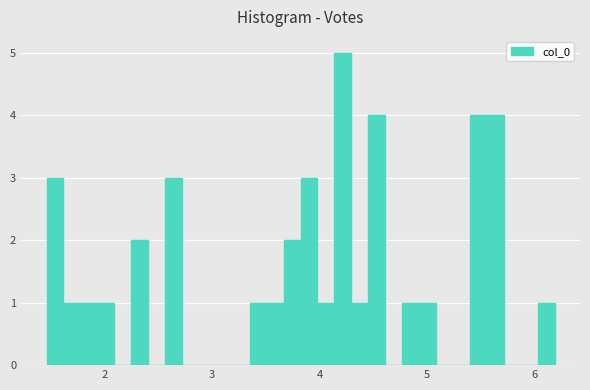

Around what value on the x-axis is the tallest bar? Give the approximate position of its centre, as read against the axis.

4.2